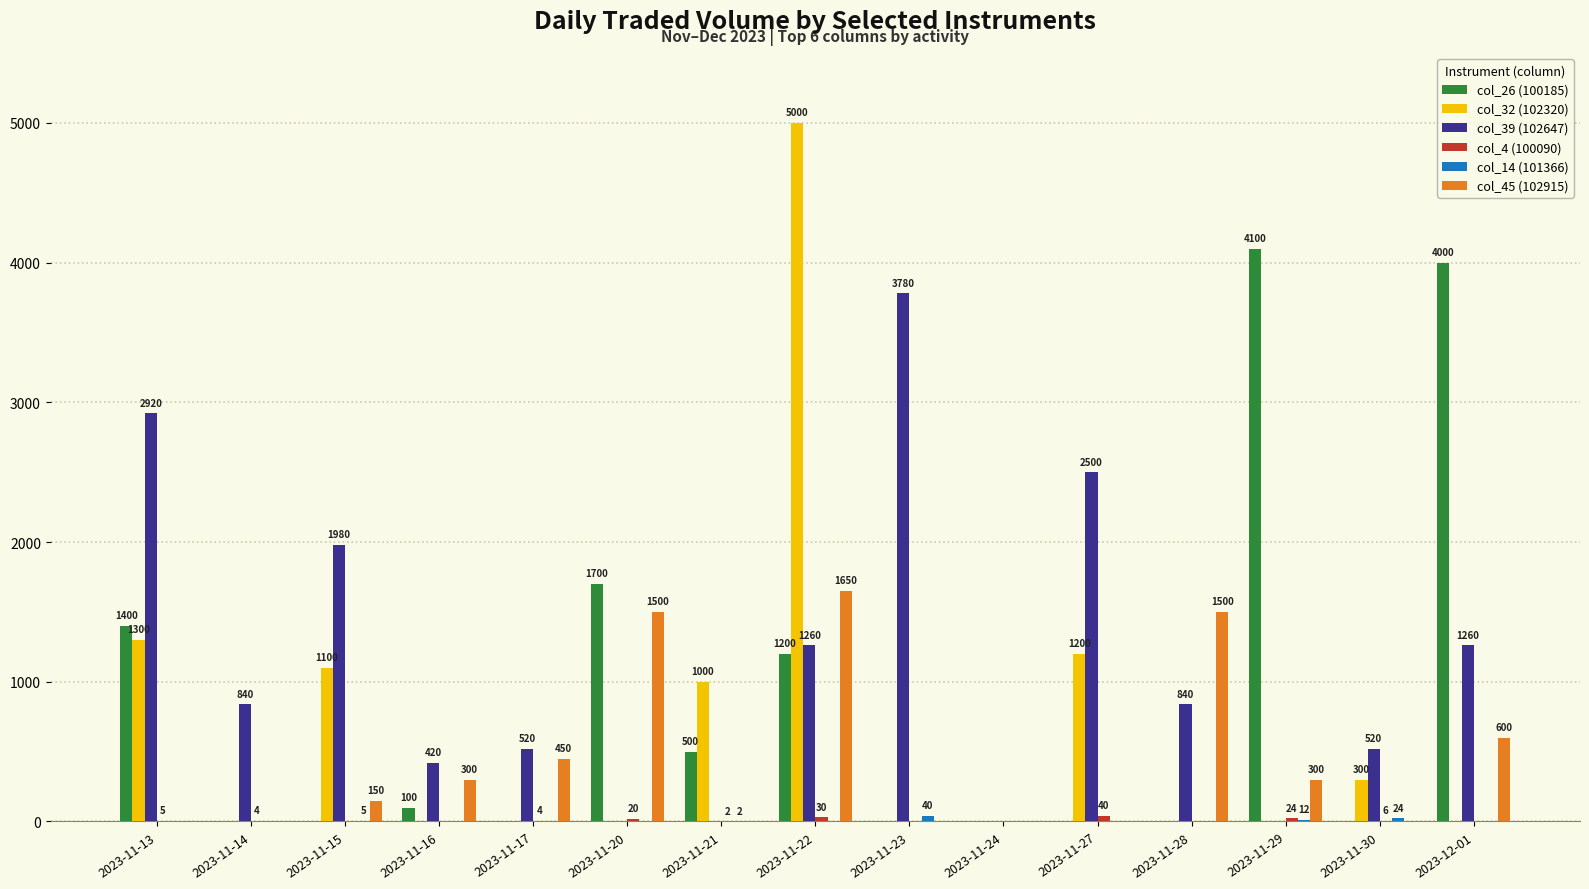

Which category has the highest value across all series?

2023-11-22